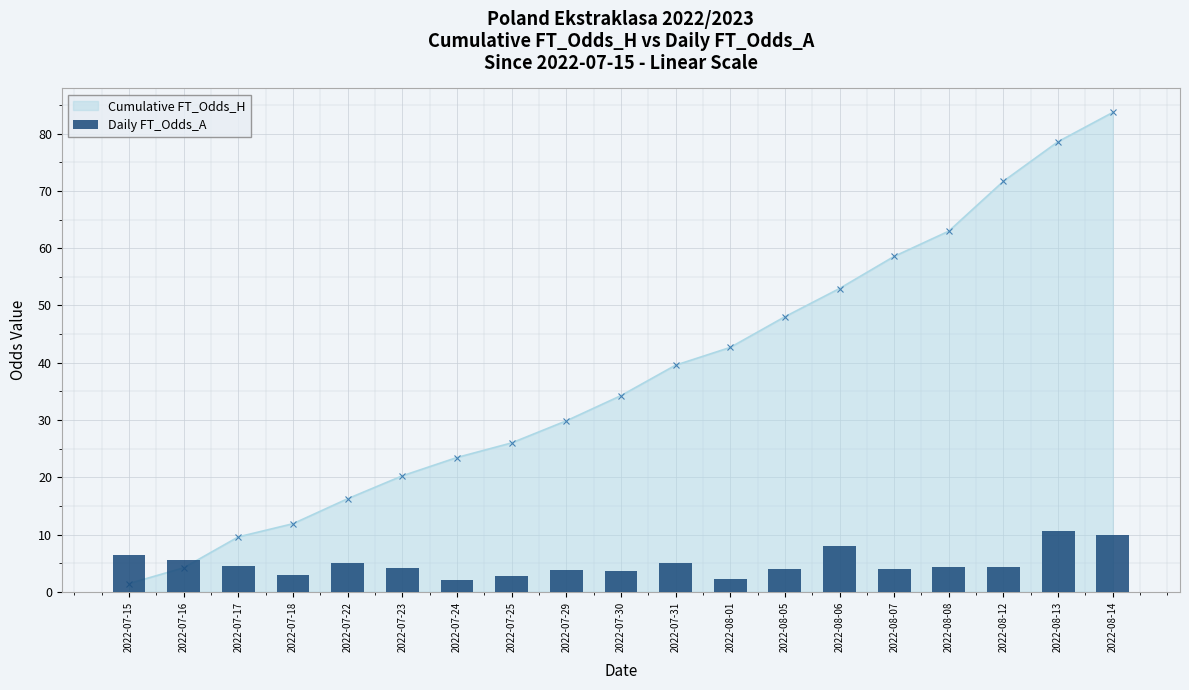

Count the number of categories in the chart.

19